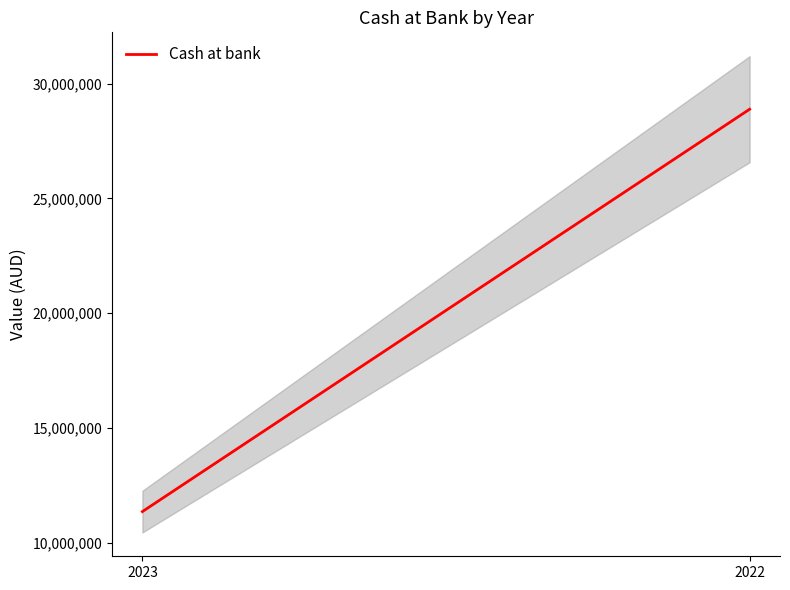

Between 2022 and 2023, which is larger?

2022